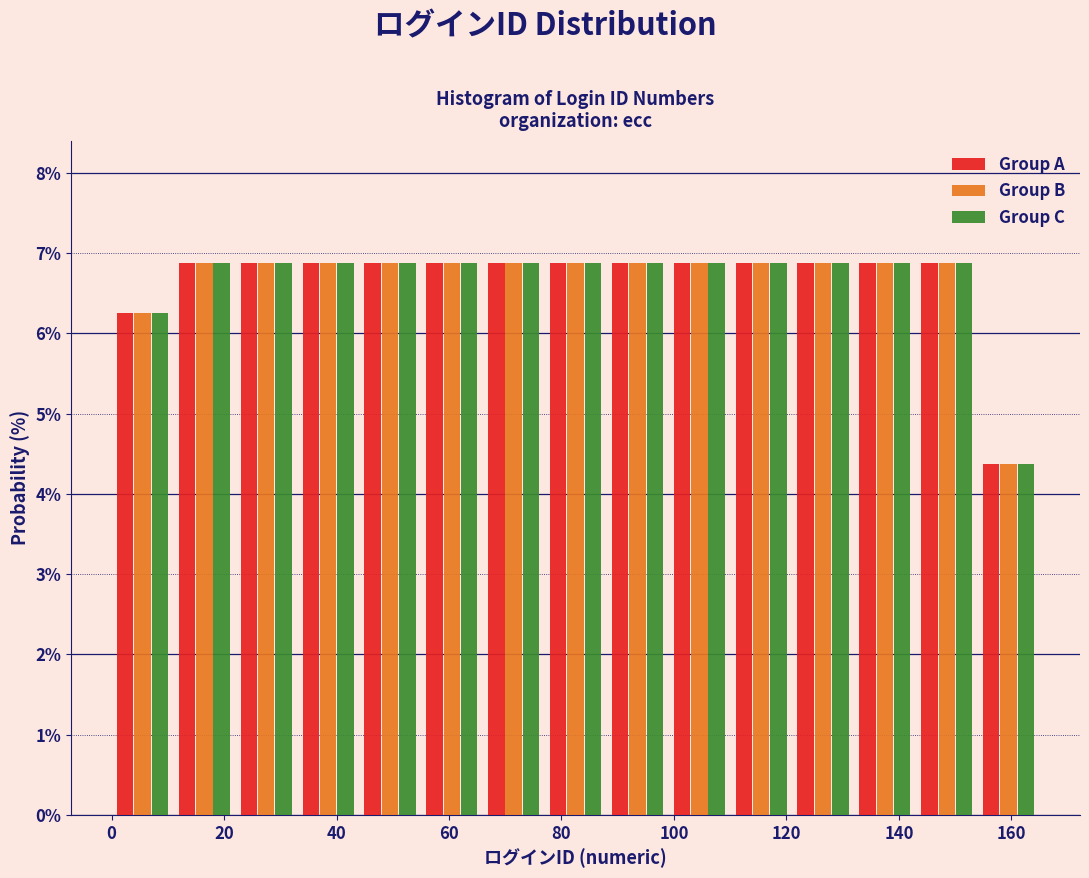

Reading left to right, transcribe this chart: for each range on the x-axis, give the height of each series' bar. Neither the bar edges nor the heights are printed on the chart, so give them approximately, as read against the axes.

0 to 11: Group A=6.3	Group B=6.3	Group C=6.3
11 to 22: Group A=6.9	Group B=6.9	Group C=6.9
22 to 33: Group A=6.9	Group B=6.9	Group C=6.9
33 to 44: Group A=6.9	Group B=6.9	Group C=6.9
44 to 55: Group A=6.9	Group B=6.9	Group C=6.9
55 to 66: Group A=6.9	Group B=6.9	Group C=6.9
66 to 77: Group A=6.9	Group B=6.9	Group C=6.9
77 to 88: Group A=6.9	Group B=6.9	Group C=6.9
88 to 99: Group A=6.9	Group B=6.9	Group C=6.9
99 to 110: Group A=6.9	Group B=6.9	Group C=6.9
110 to 121: Group A=6.9	Group B=6.9	Group C=6.9
121 to 132: Group A=6.9	Group B=6.9	Group C=6.9
132 to 143: Group A=6.9	Group B=6.9	Group C=6.9
143 to 154: Group A=6.9	Group B=6.9	Group C=6.9
154 to 165: Group A=4.4	Group B=4.4	Group C=4.4